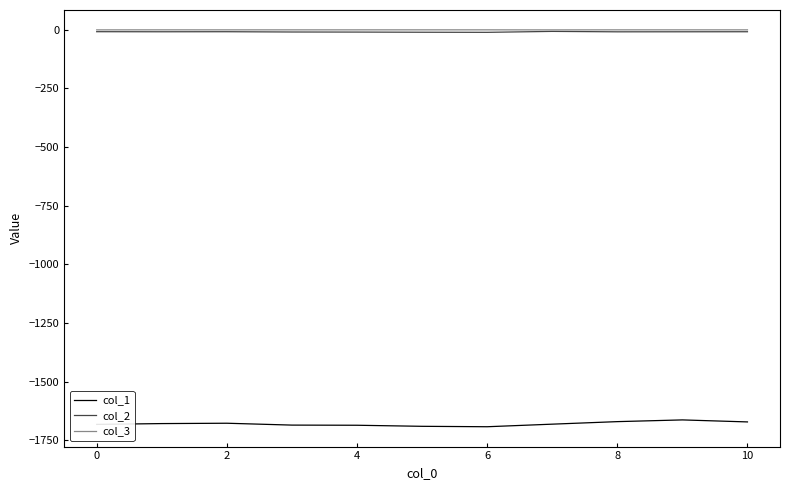

True or false: col_1 and col_2 cross at least once.

False